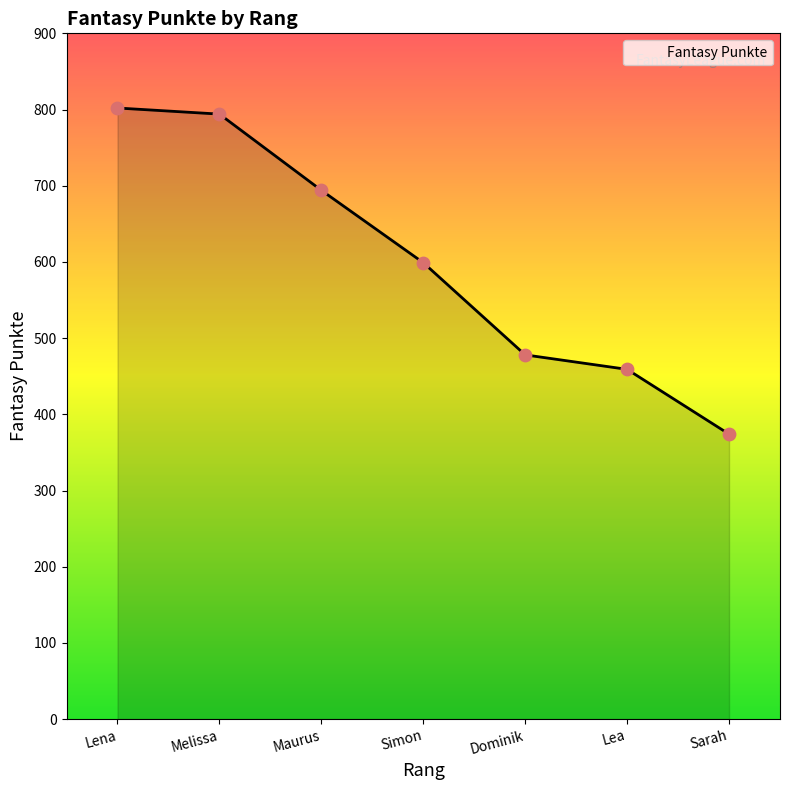

Between Lena and Sarah, which is larger?

Lena